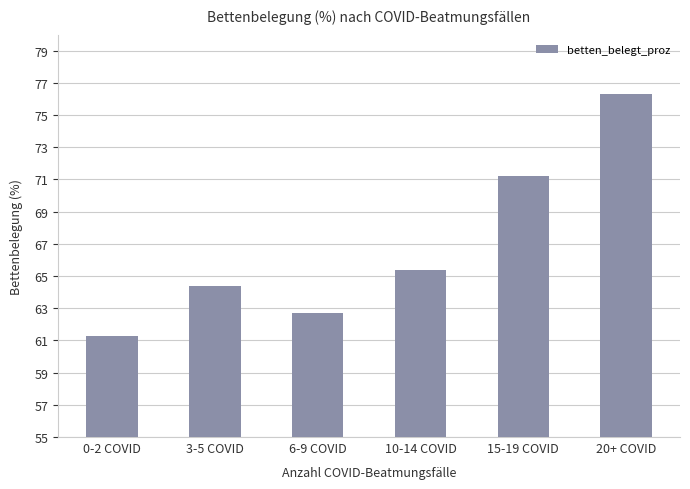

Are the bars grouped side by side (vs. stacked)?

No